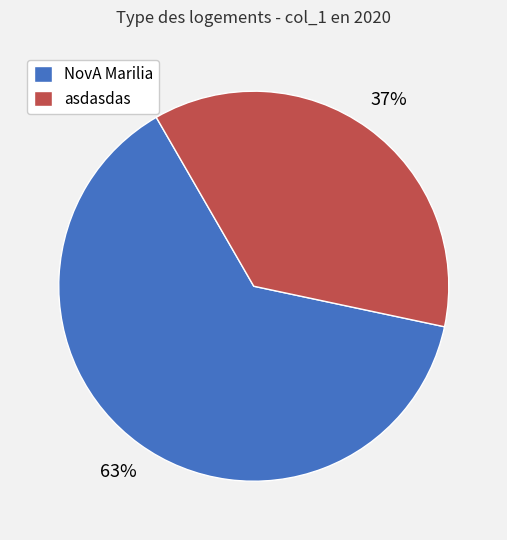

Which has a higher value, NovA Marilia or asdasdas?

NovA Marilia